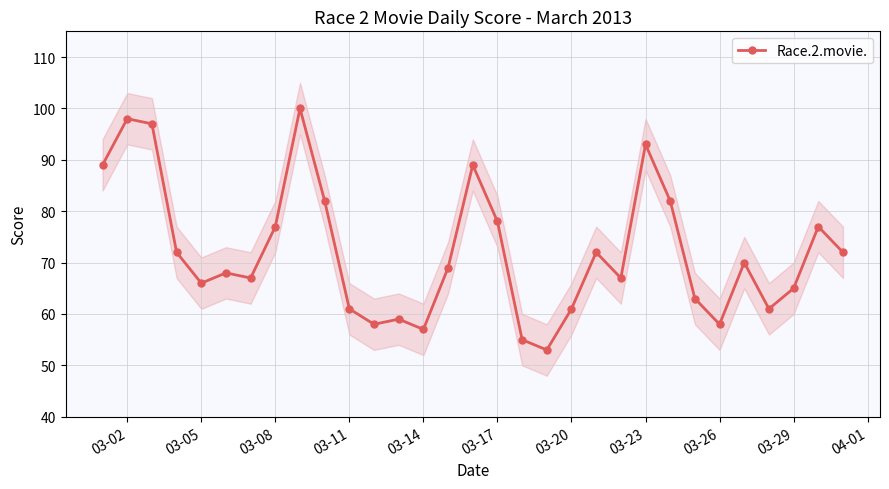

Where is the first local minimum for Race.2.movie.?

03-05